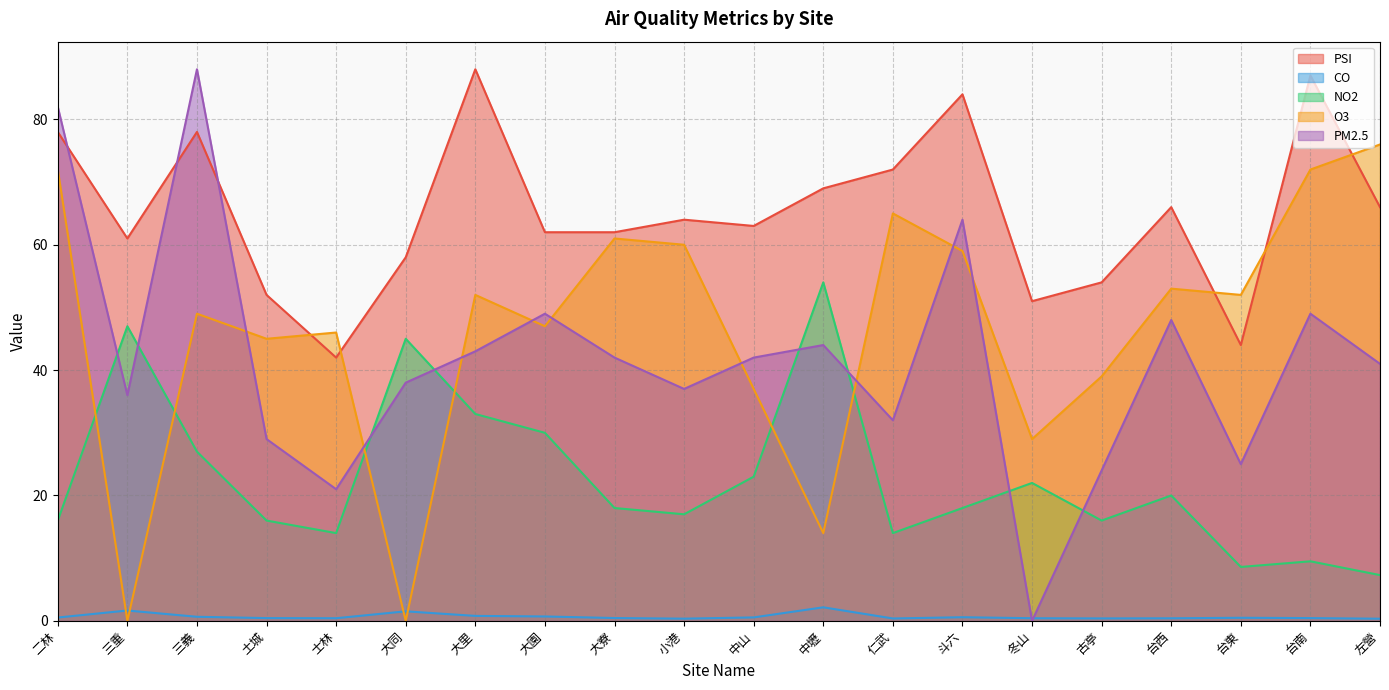

What is the difference between the second highest and minimum values in the O3 series?

72.0